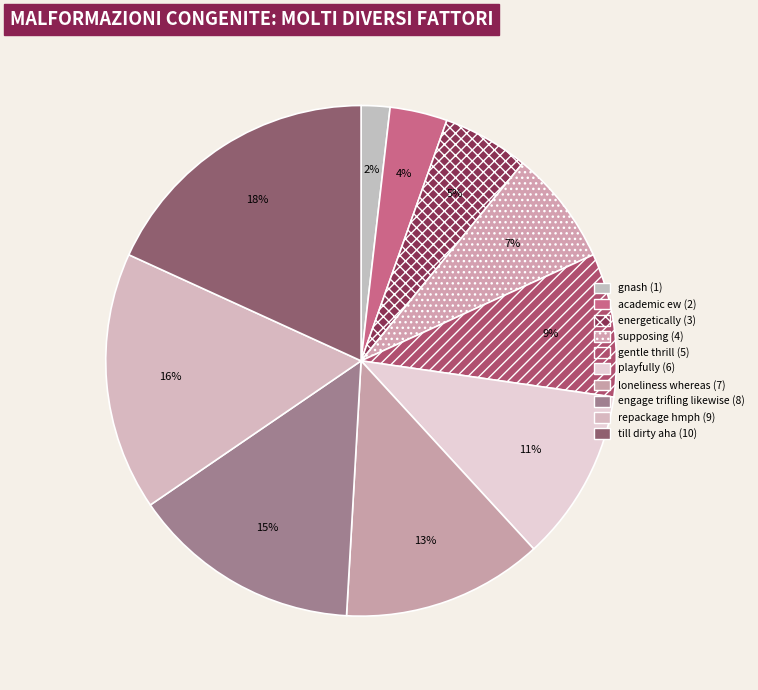

Which slice is the largest?

till dirty aha